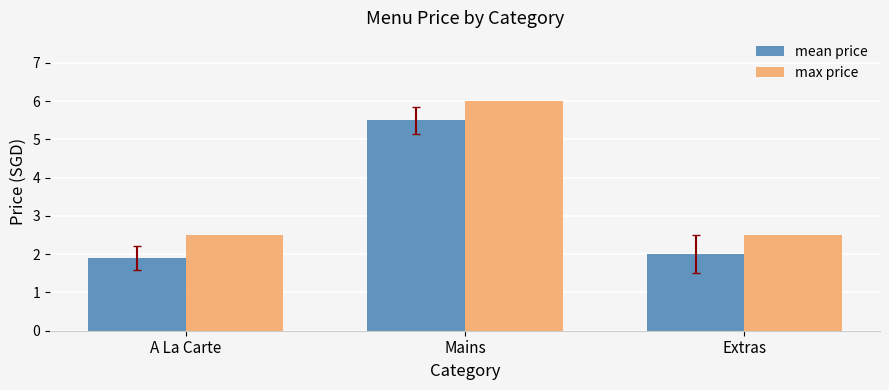

At which label does max price reach its peak?

Mains